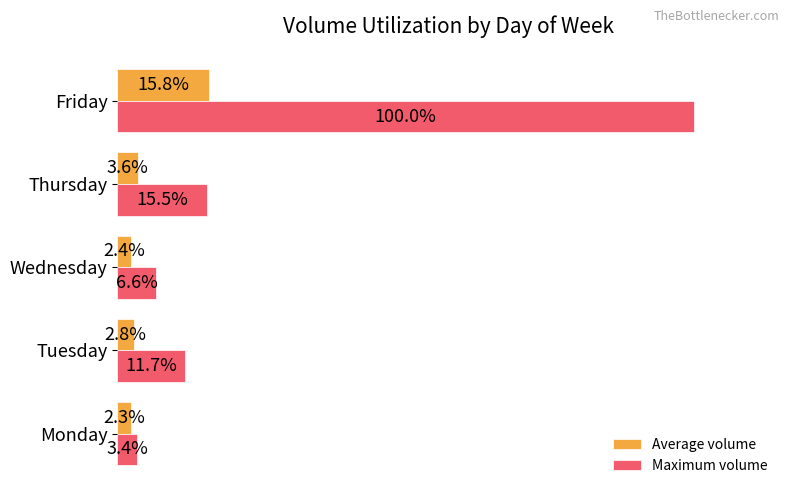

At which category is the sum across all series the highest?

Friday